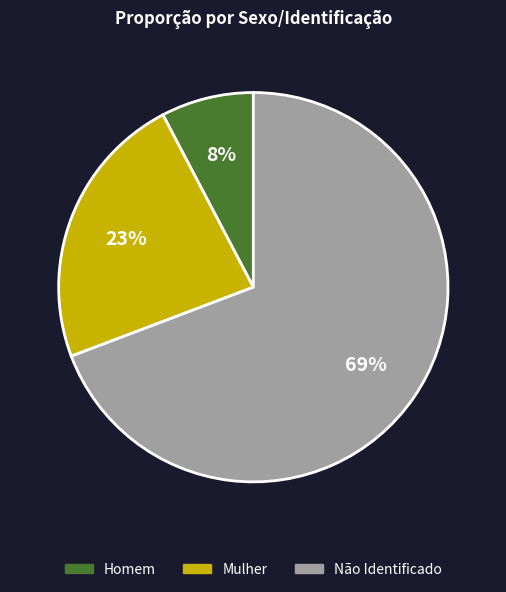

Is it true that Não Identificado is 55% of the pie?

False